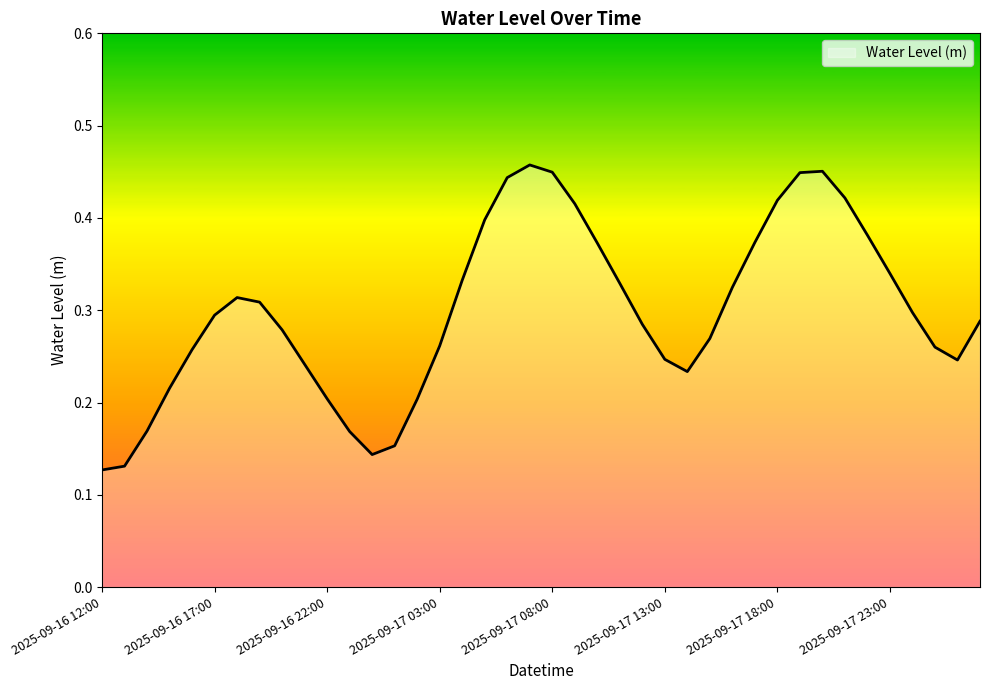

True or false: the data has more than 0 interior local peaks.

True